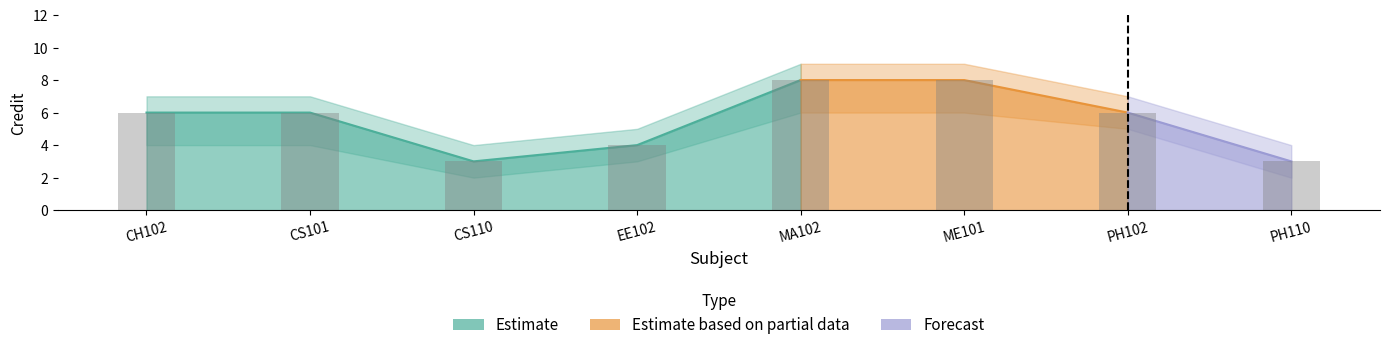

The value of Credit_upper at CS101 is 7. True or false?

True